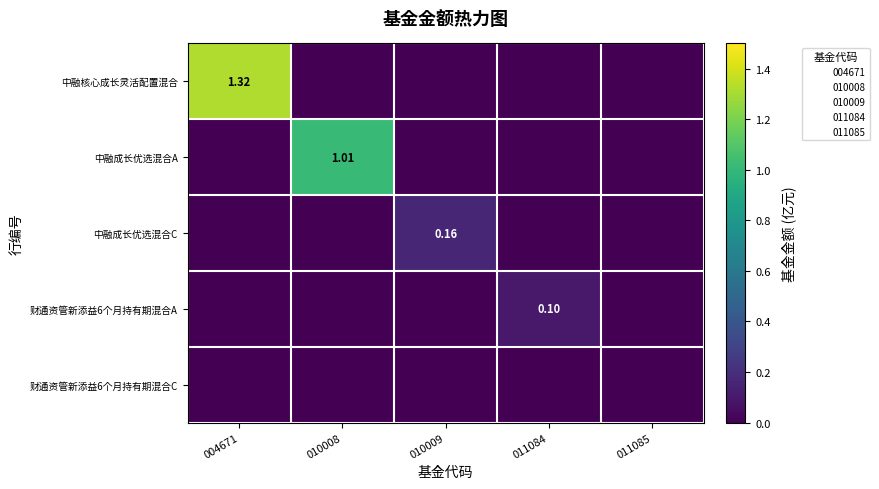

How many positive values does the 财通资管新添益6个月持有期混合A series have?

1